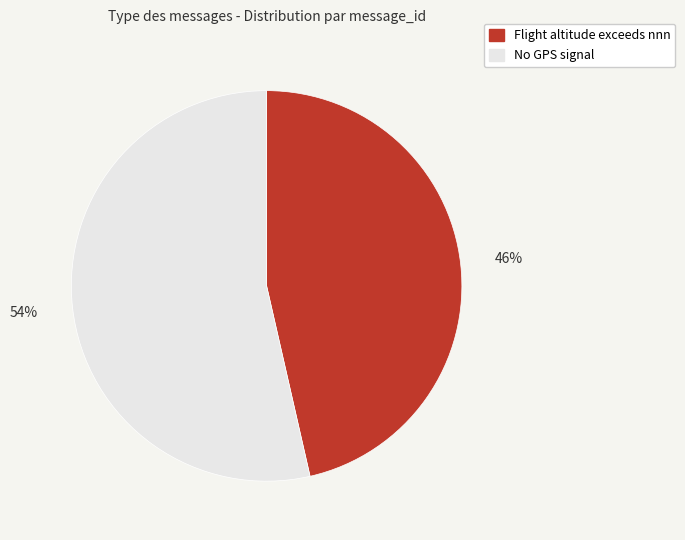

Combined, do No GPS signal and Flight altitude exceeds nnn account for over 50%?

Yes